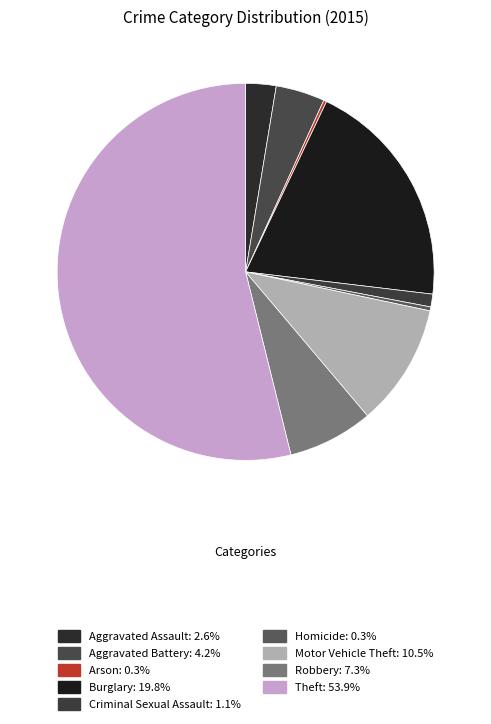

Is it true that Homicide is 1% of the pie?

False